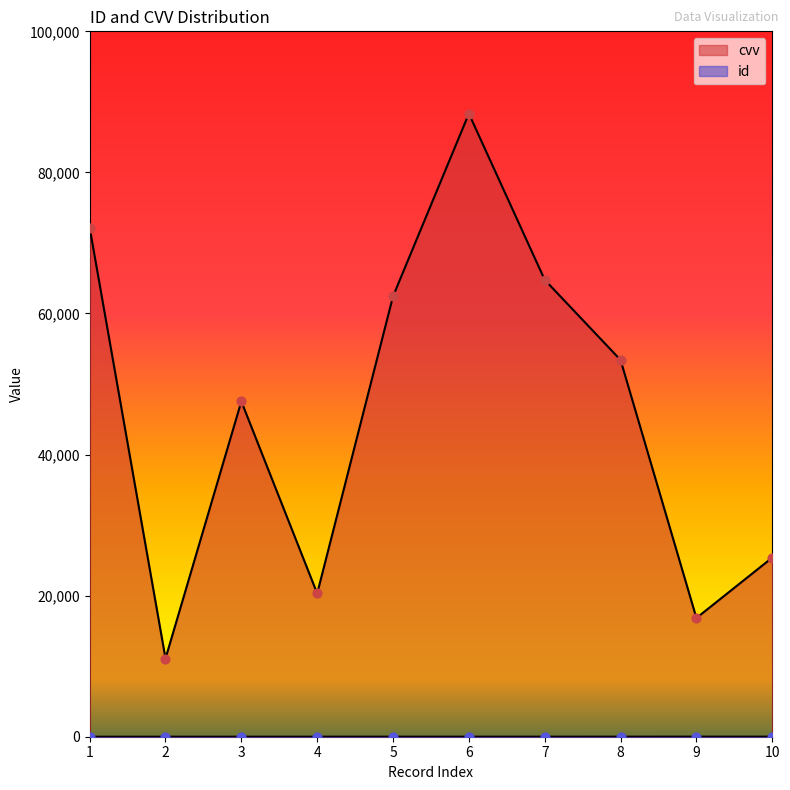

What is the total value across all series at 5?

62440